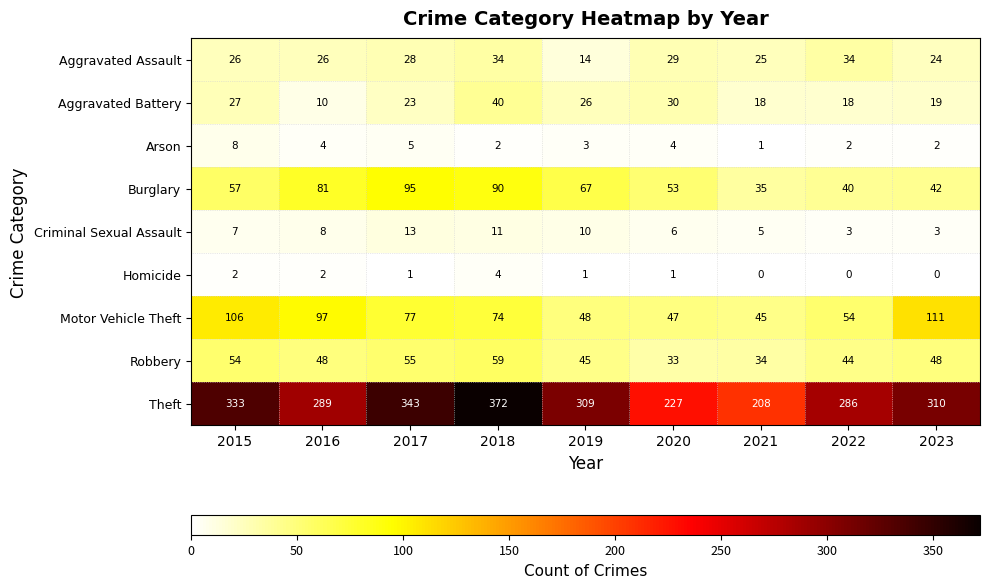

List the series in order of their peak value, lowest first.

Homicide, Arson, Criminal Sexual Assault, Aggravated Assault, Aggravated Battery, Robbery, Burglary, Motor Vehicle Theft, Theft